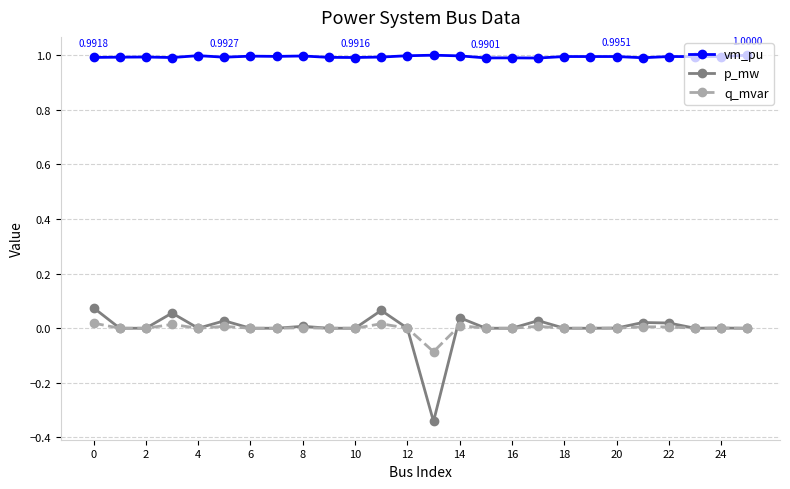

Count the number of data series in this chart.

3